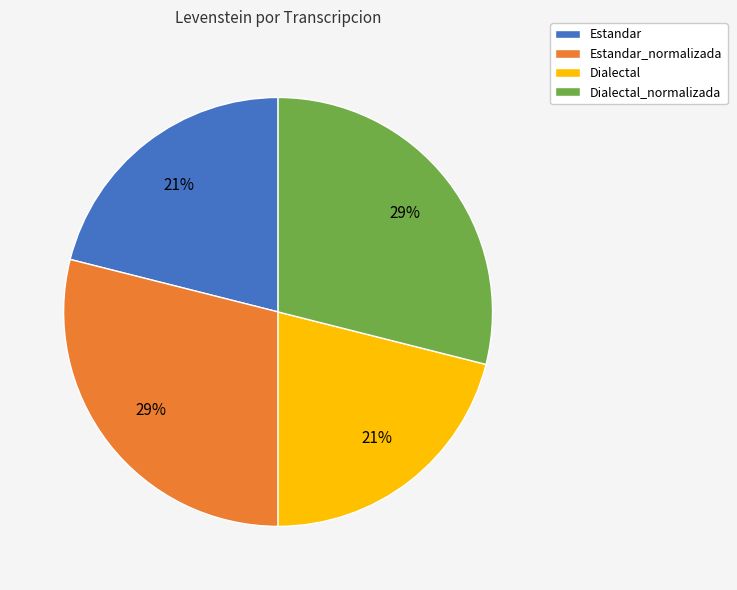

Does Estandar_normalizada account for over 50% of the chart?

No